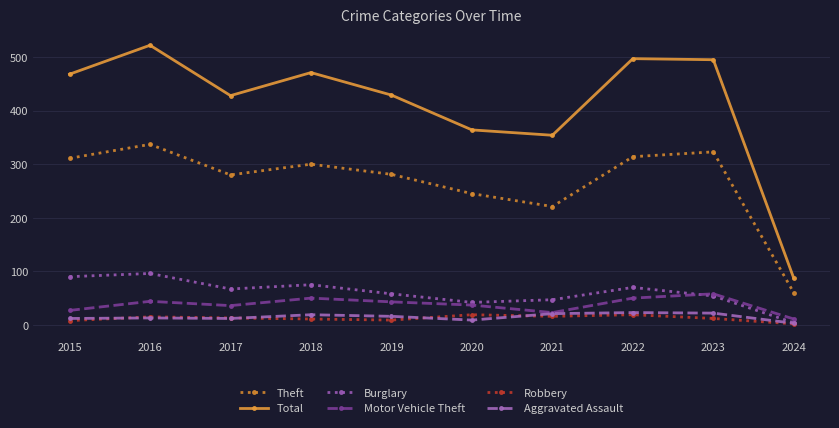

Which series has the widest spread of values?

Total